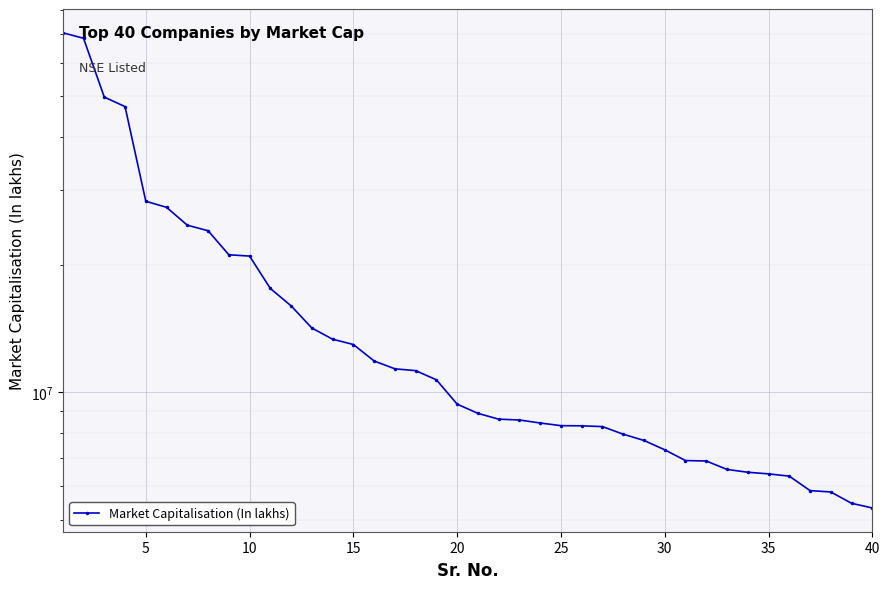

How many values are below 9365398?

20